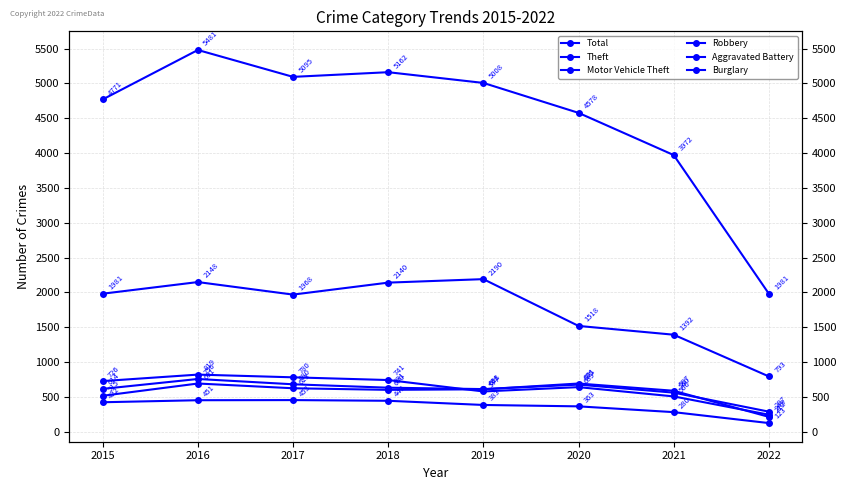

What is the difference between the highest and lowest values at 2022?

1858